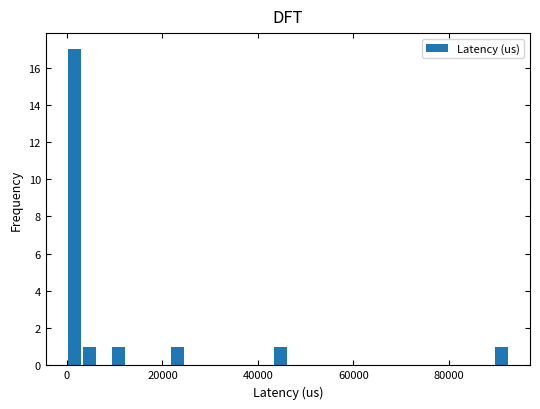

Read against the x-axis, roughly where is the centre of the tallest bar?

2000